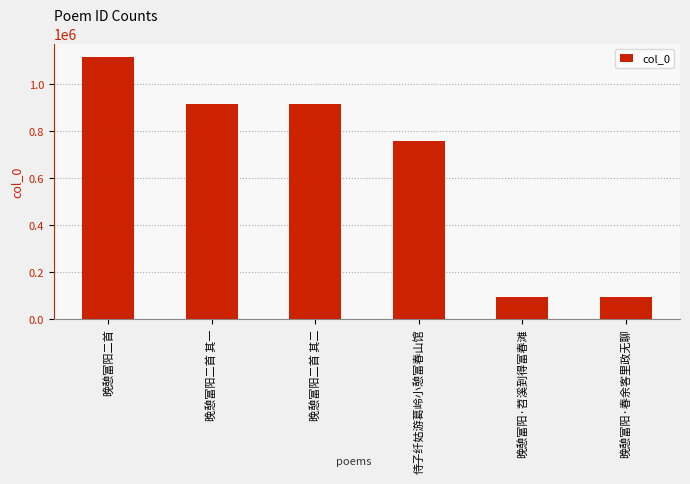

What is the ratio of the value at 晚憩富阳二首 to the value at 侍子纤姑游葛岭小憩富春山馆?

1.5